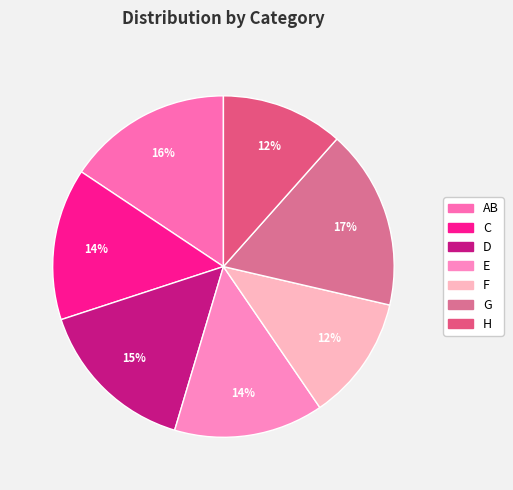

How many slices are in this pie chart?

7